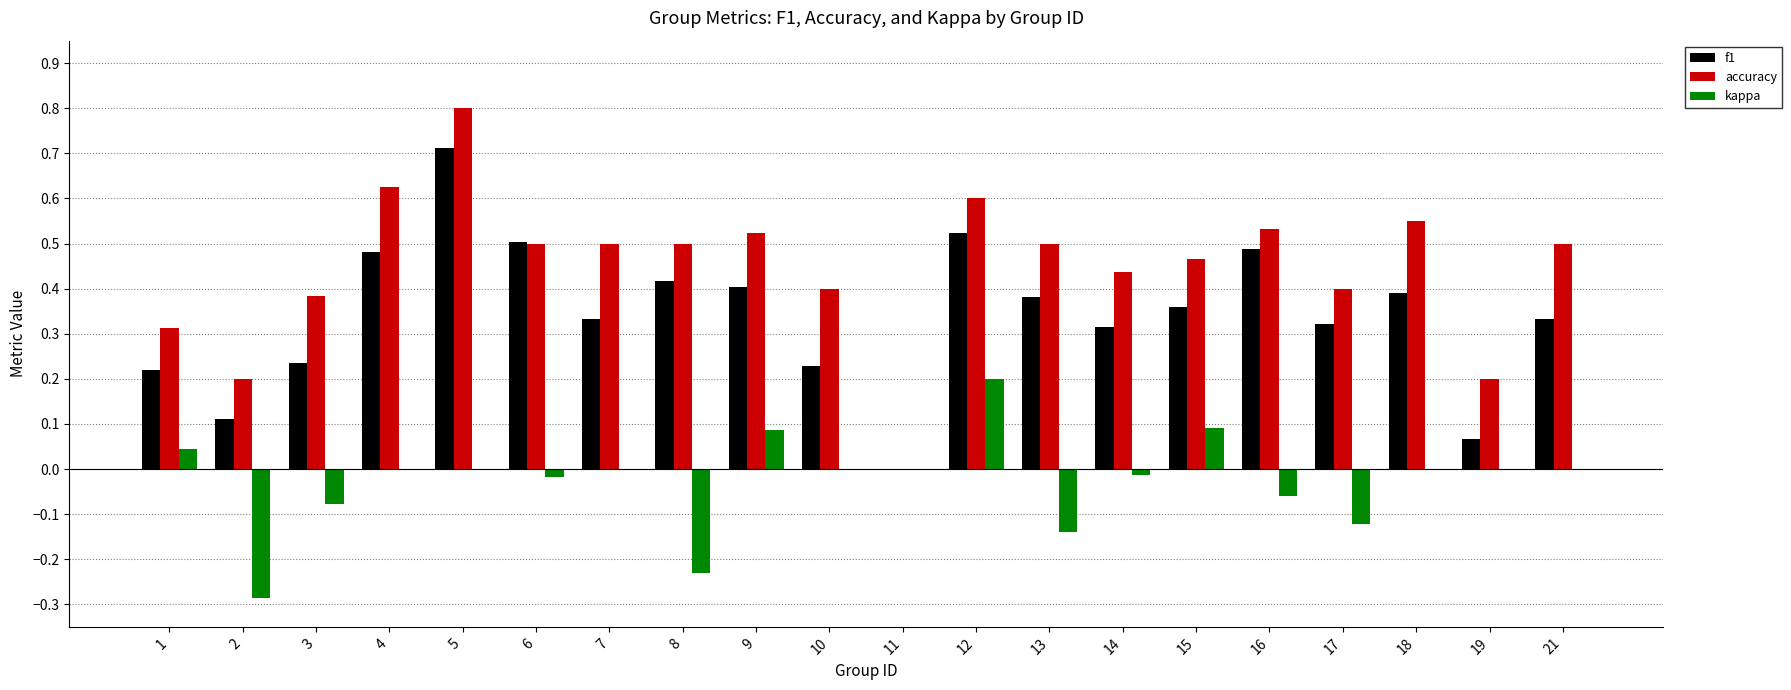

What is the maximum value shown in the chart?

0.8